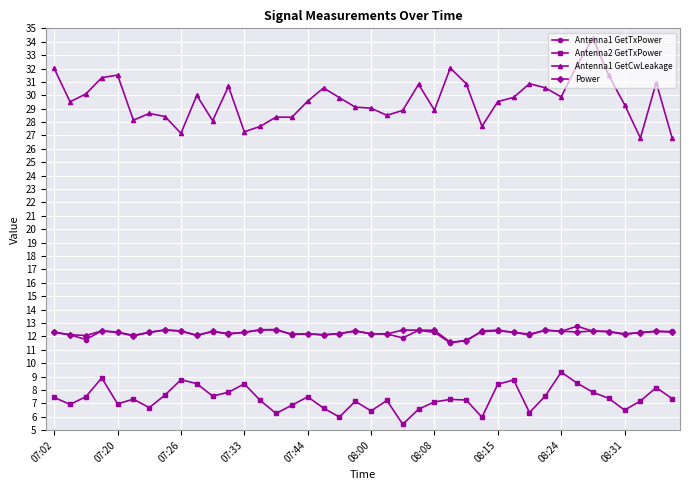

Which series has the largest range (max minus min)?

Antenna1 GetCwLeakage